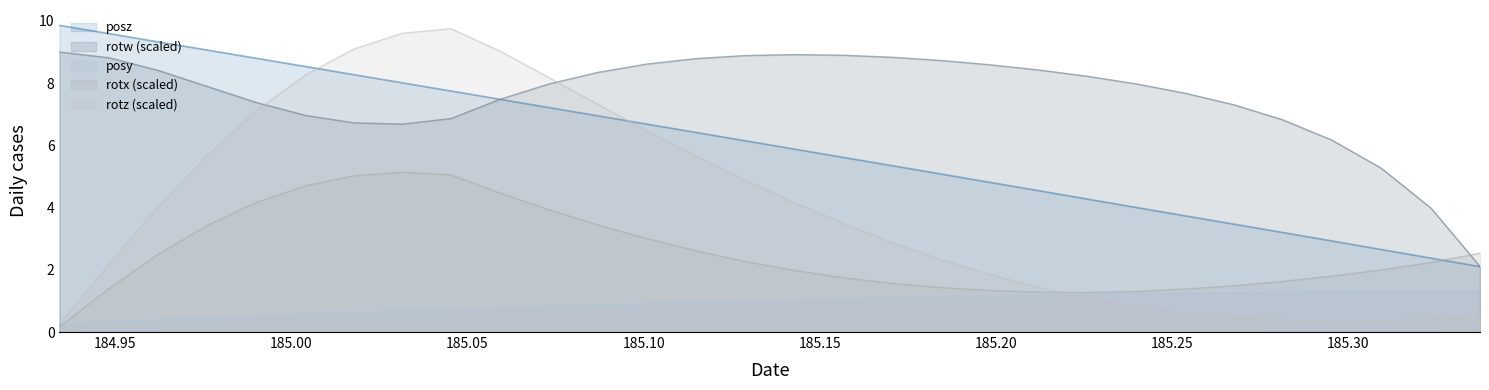

At how many categories does at least one series exceed 2?

30